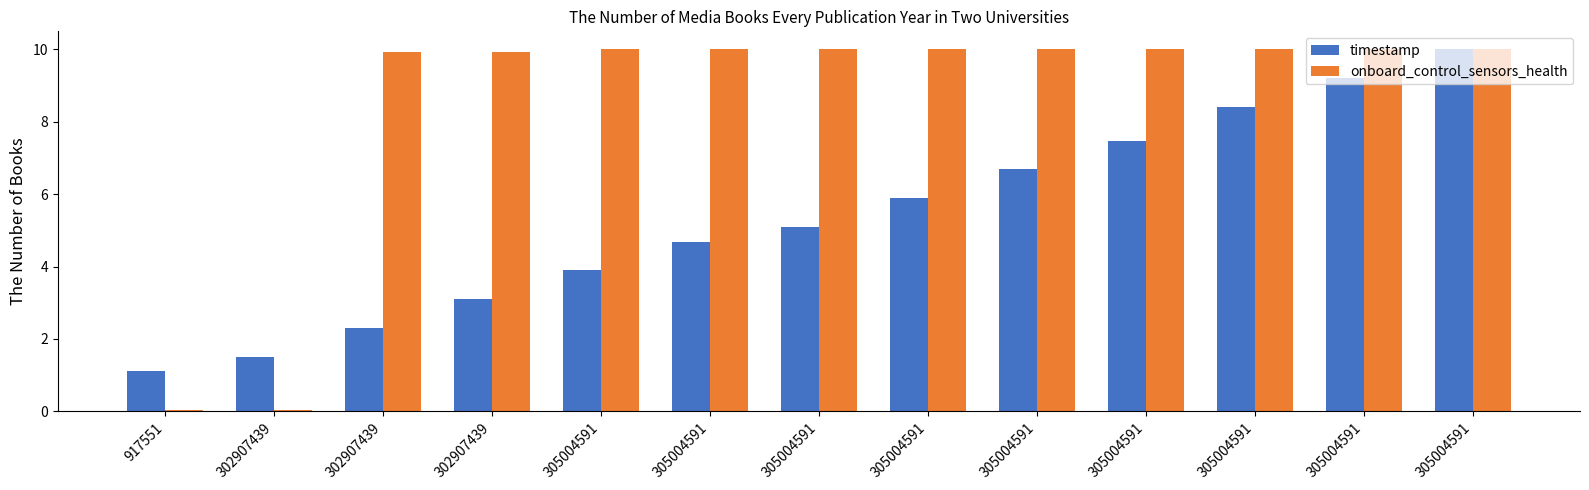

How many groups of bars are there?

13